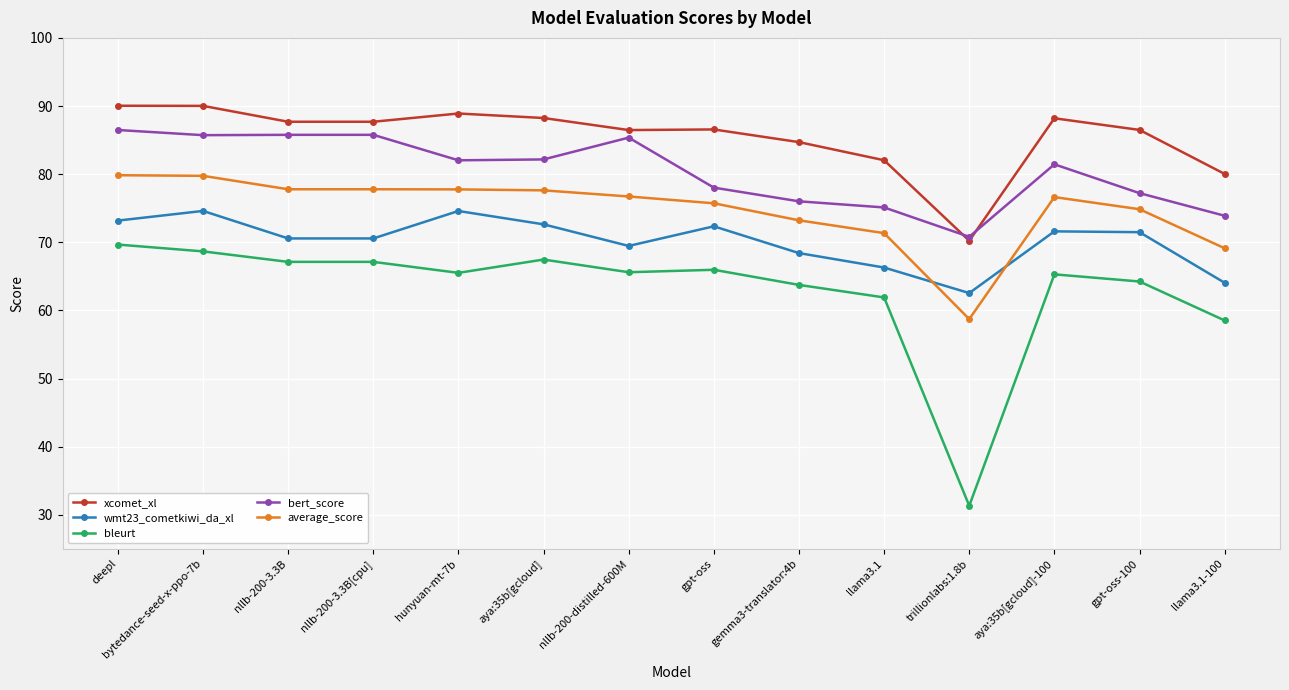

True or false: wmt23_cometkiwi_da_xl and average_score cross at least once.

True